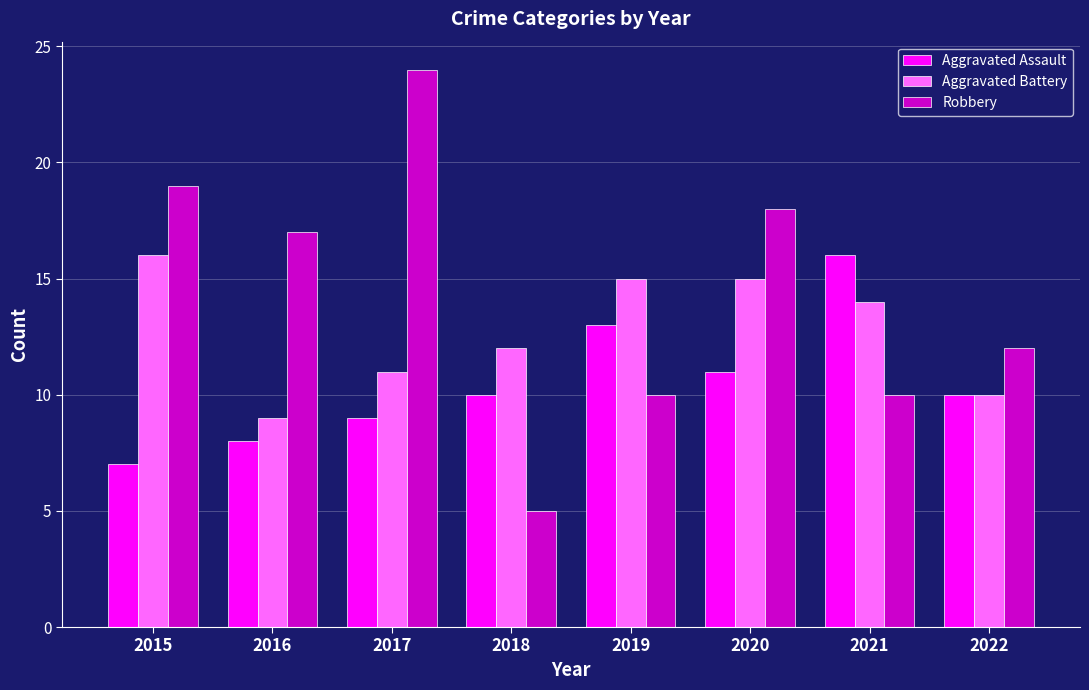

Which label corresponds to the smallest value in the chart?

2018